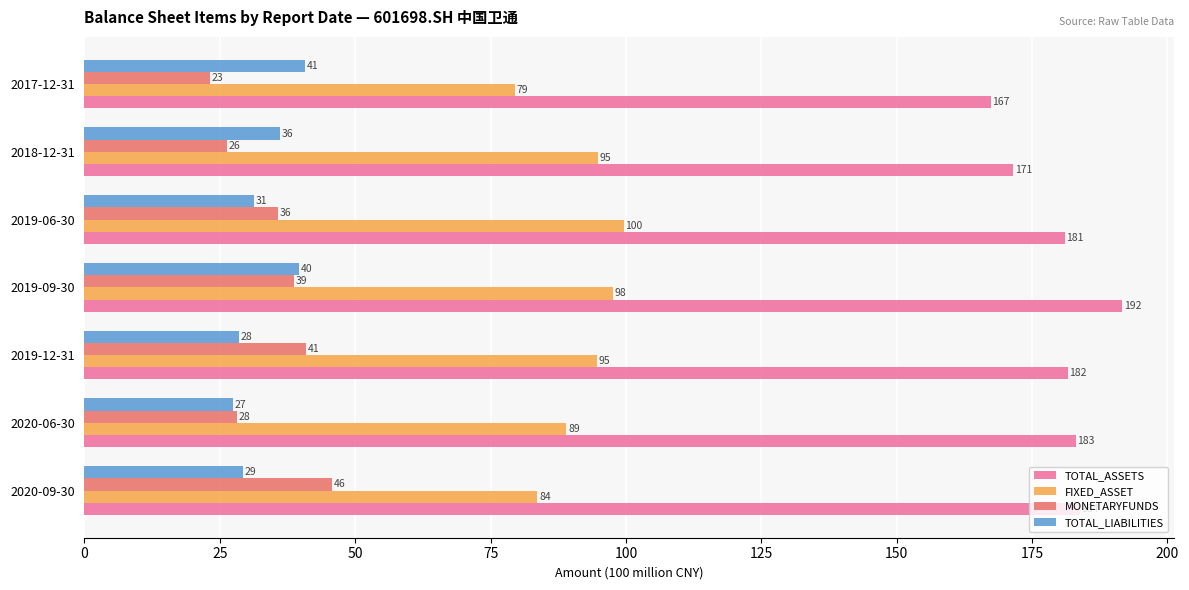

How many series are shown in this chart?

4